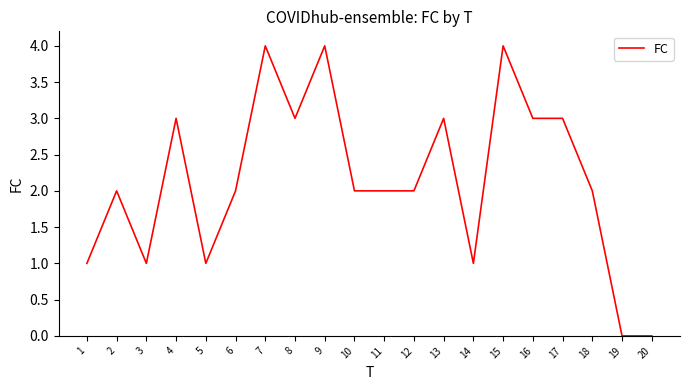

The value at 3 is 1. True or false?

True